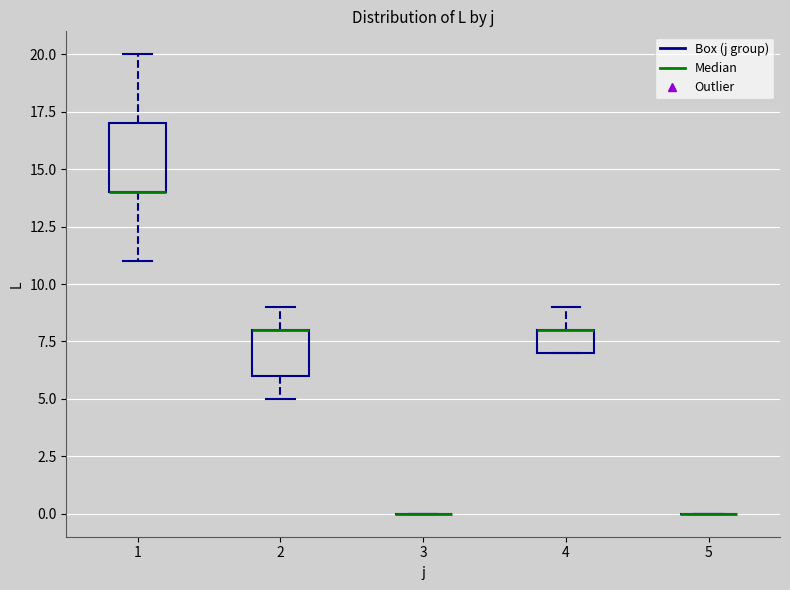

Comparing the boxes themselves (not the whiskers), which one is the tallest?

1